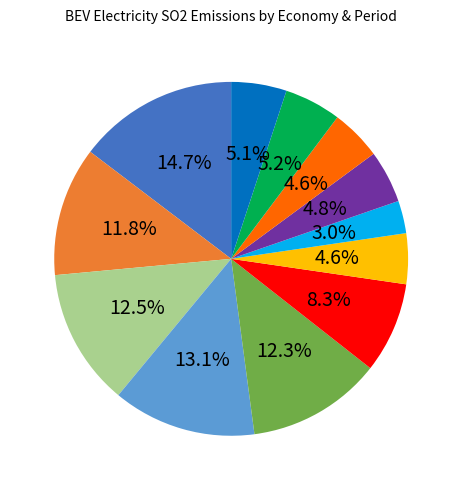

Is there a majority slice in this chart?

No